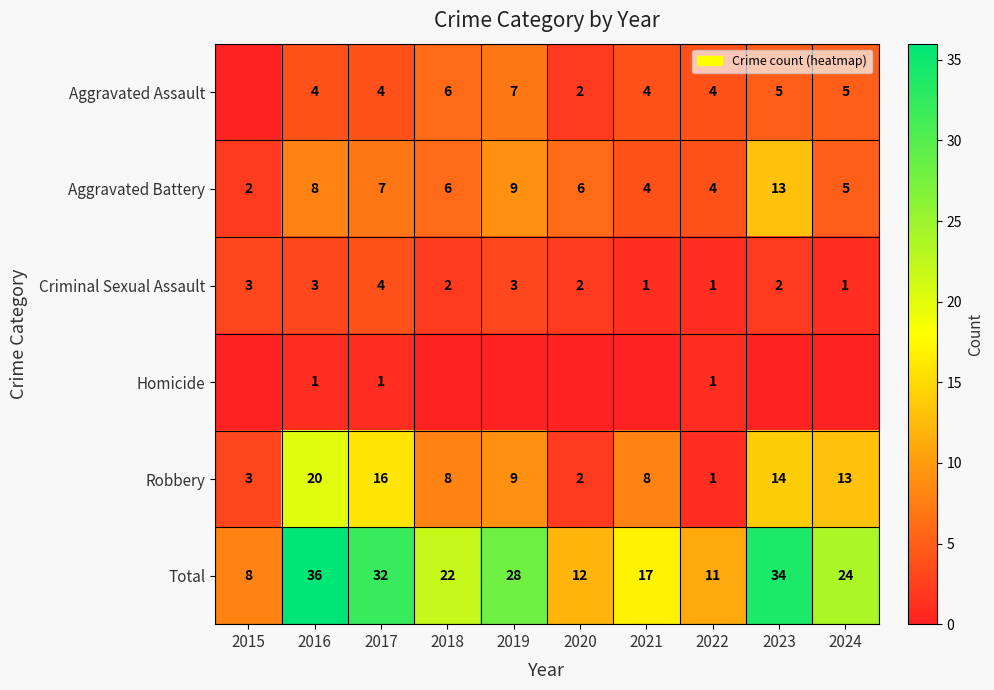

At which label does Robbery first exceed 9?

2016